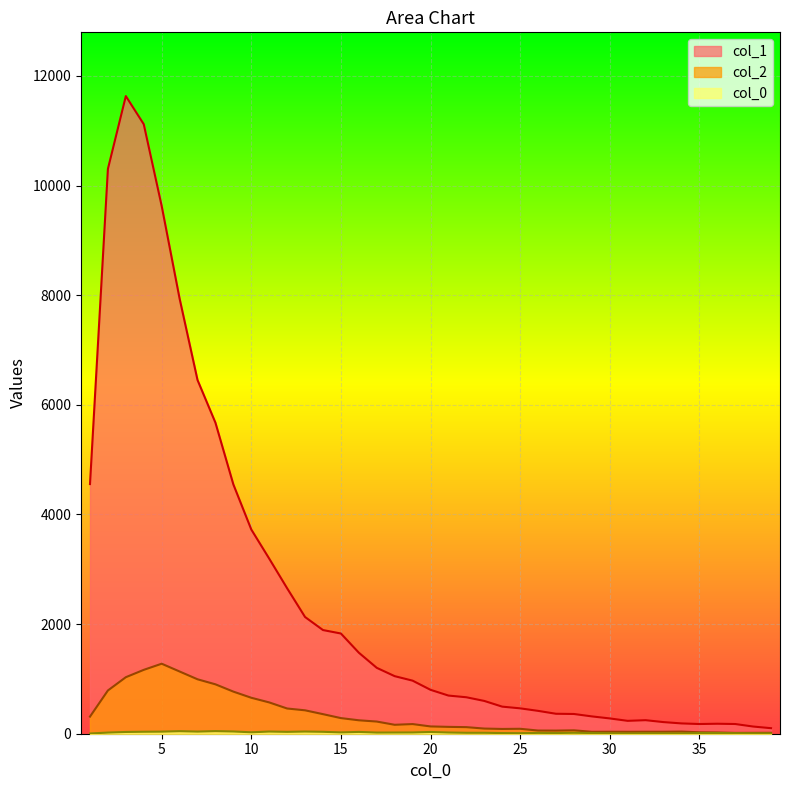

What is the total value across all series at 25?

563